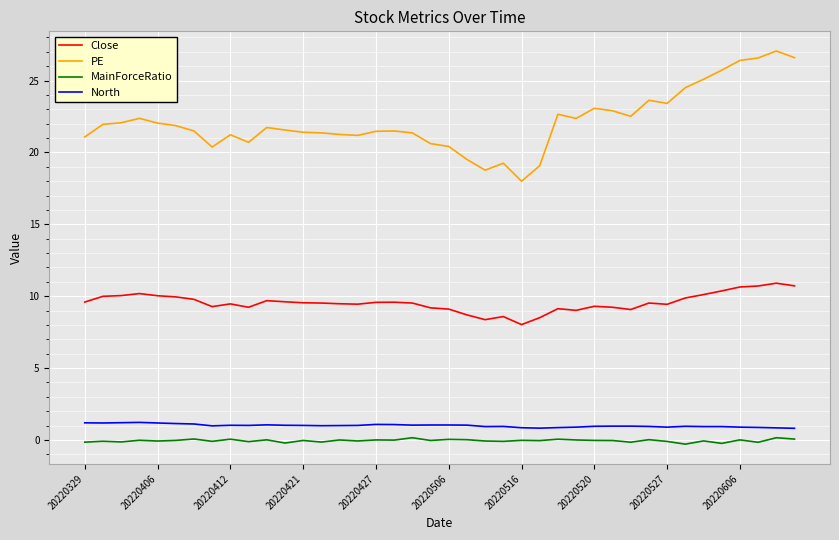

What is the maximum value for Close?

10.9